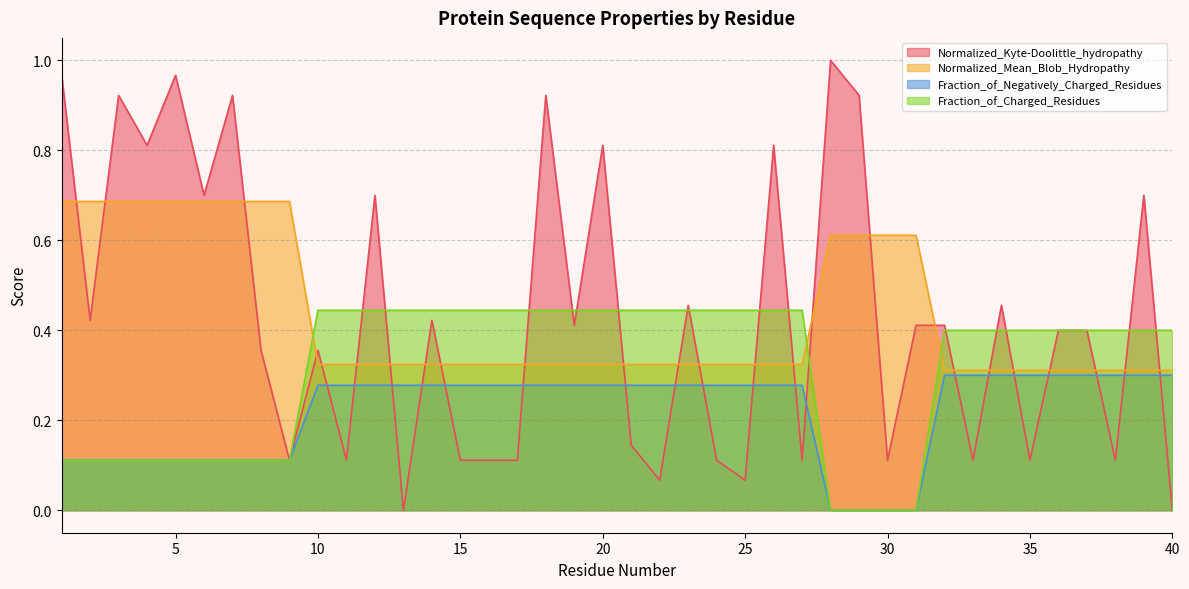

Reading left to right, extract all data points from this chart.

Normalized_Kyte-Doolittle_hydropathy: 1.0	0.4	0.9	0.8	1.0	0.7	0.9	0.4	0.1	0.4	0.1	0.7	0.0	0.4	0.1	0.1	0.1	0.9	0.4	0.8	0.1	0.1	0.5	0.1	0.1	0.8	0.1	1.0	0.9	0.1	0.4	0.4	0.1	0.5	0.1	0.4	0.4	0.1	0.7	0.0
Normalized_Mean_Blob_Hydropathy: 0.7	0.7	0.7	0.7	0.7	0.7	0.7	0.7	0.7	0.3	0.3	0.3	0.3	0.3	0.3	0.3	0.3	0.3	0.3	0.3	0.3	0.3	0.3	0.3	0.3	0.3	0.3	0.6	0.6	0.6	0.6	0.3	0.3	0.3	0.3	0.3	0.3	0.3	0.3	0.3
Fraction_of_Negatively_Charged_Residues: 0.1	0.1	0.1	0.1	0.1	0.1	0.1	0.1	0.1	0.3	0.3	0.3	0.3	0.3	0.3	0.3	0.3	0.3	0.3	0.3	0.3	0.3	0.3	0.3	0.3	0.3	0.3	0.0	0.0	0.0	0.0	0.3	0.3	0.3	0.3	0.3	0.3	0.3	0.3	0.3
Fraction_of_Charged_Residues: 0.1	0.1	0.1	0.1	0.1	0.1	0.1	0.1	0.1	0.4	0.4	0.4	0.4	0.4	0.4	0.4	0.4	0.4	0.4	0.4	0.4	0.4	0.4	0.4	0.4	0.4	0.4	0.0	0.0	0.0	0.0	0.4	0.4	0.4	0.4	0.4	0.4	0.4	0.4	0.4